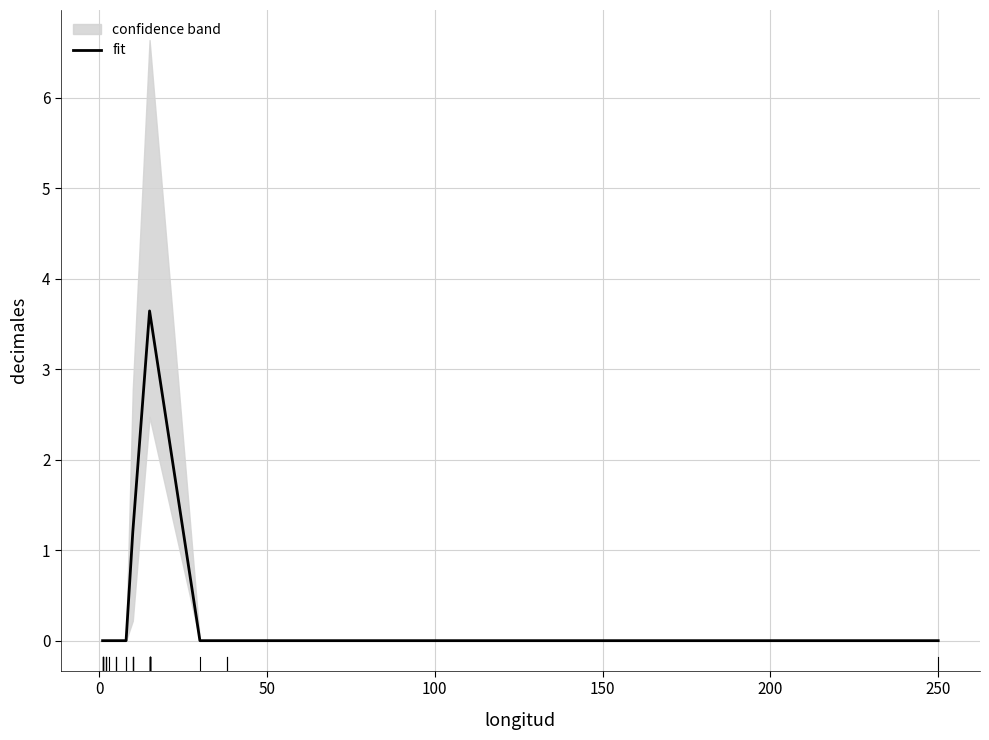

What is the difference between the second highest and second lowest values?

1.2